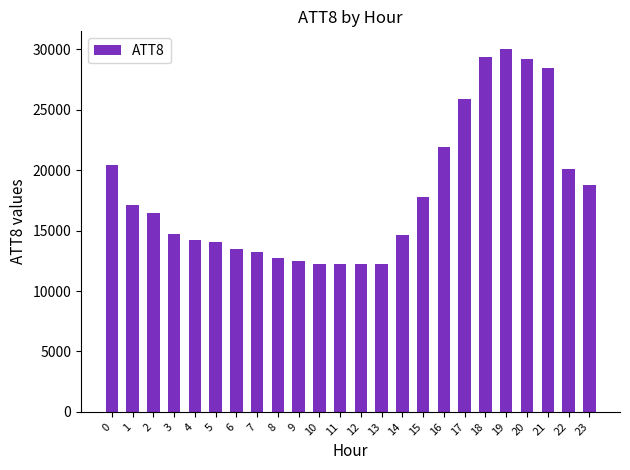

What is the sum of the values at 19 and 3?

44700